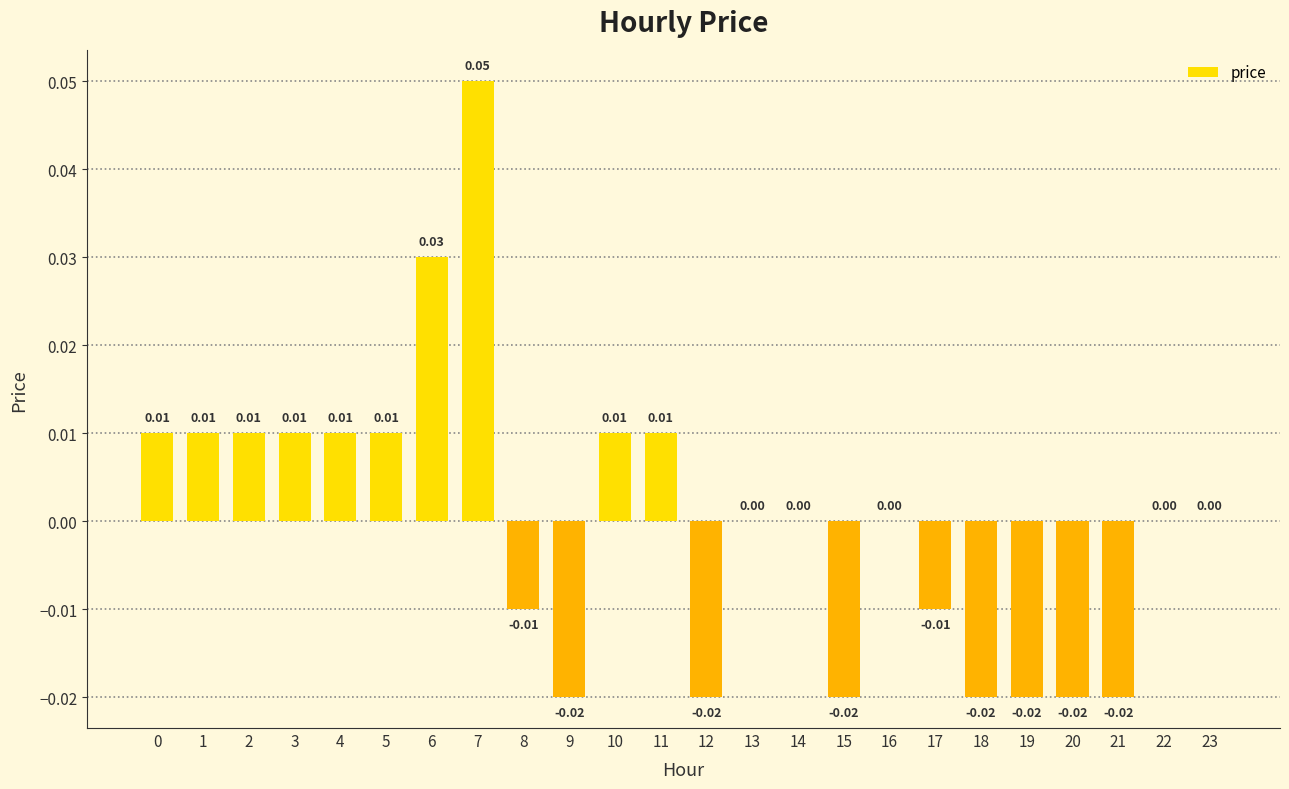

Between 20 and 8, which is larger?

8